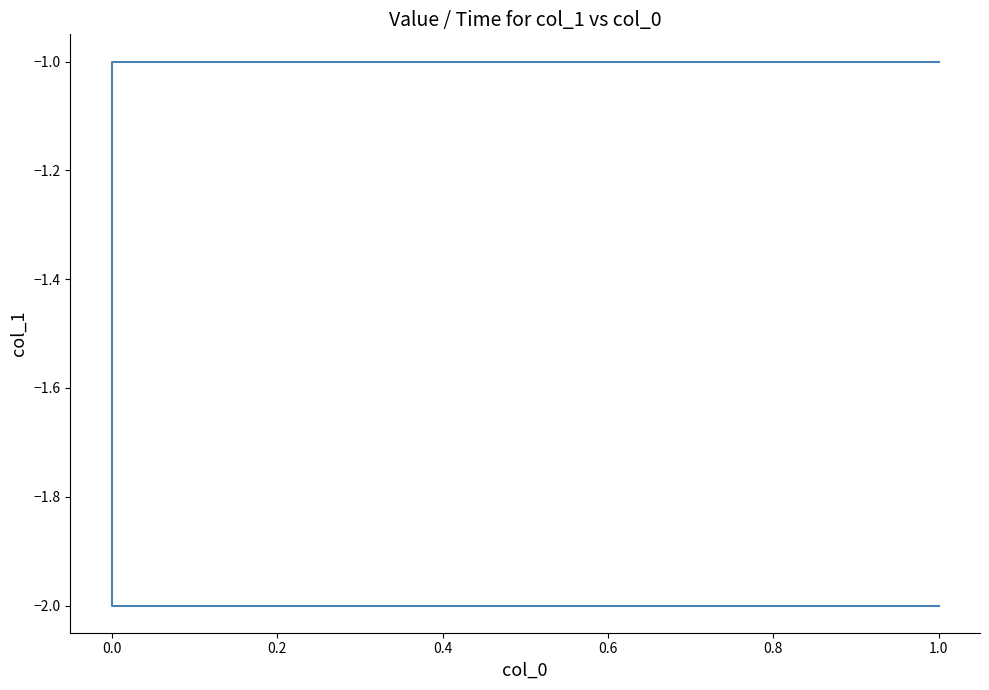

What is the maximum value shown in the chart?

-1